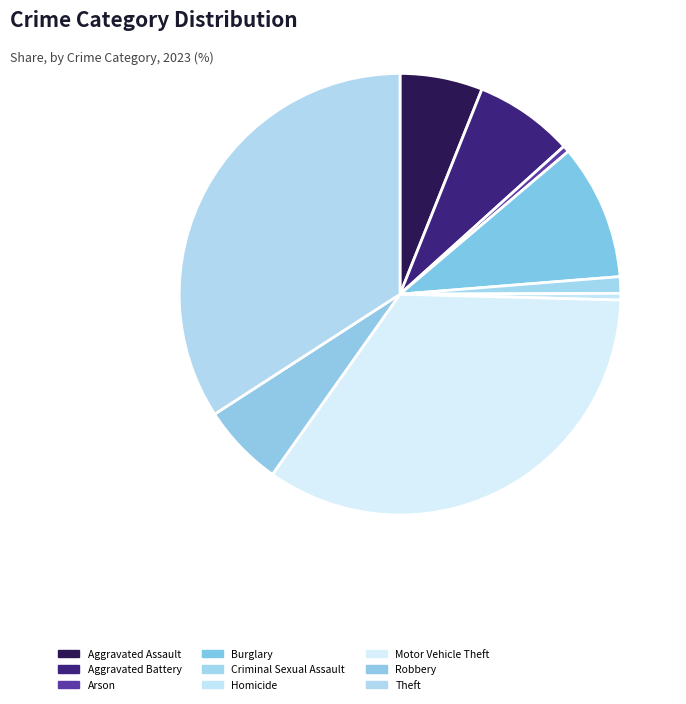

What percentage is the Aggravated Assault slice, to the nearest percent?

6%